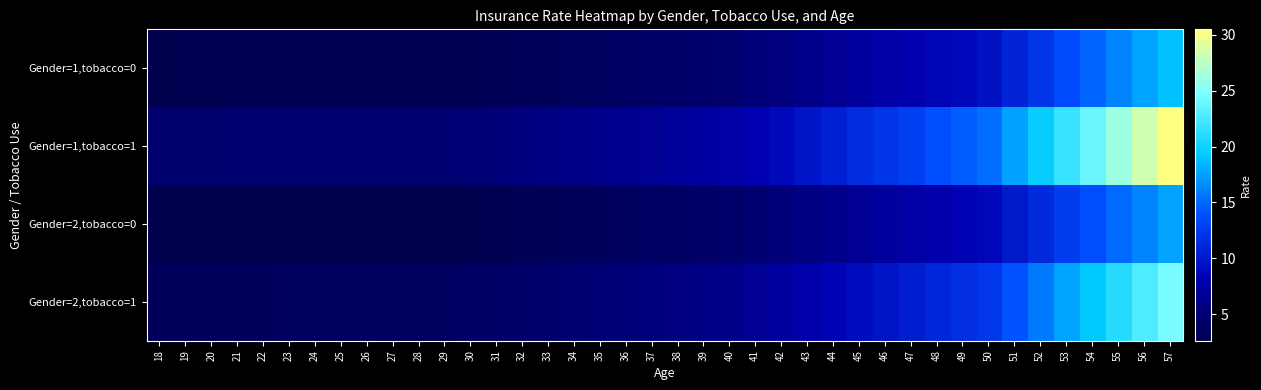

Which series has the largest total across all categories?

Gender=1,tobacco=1